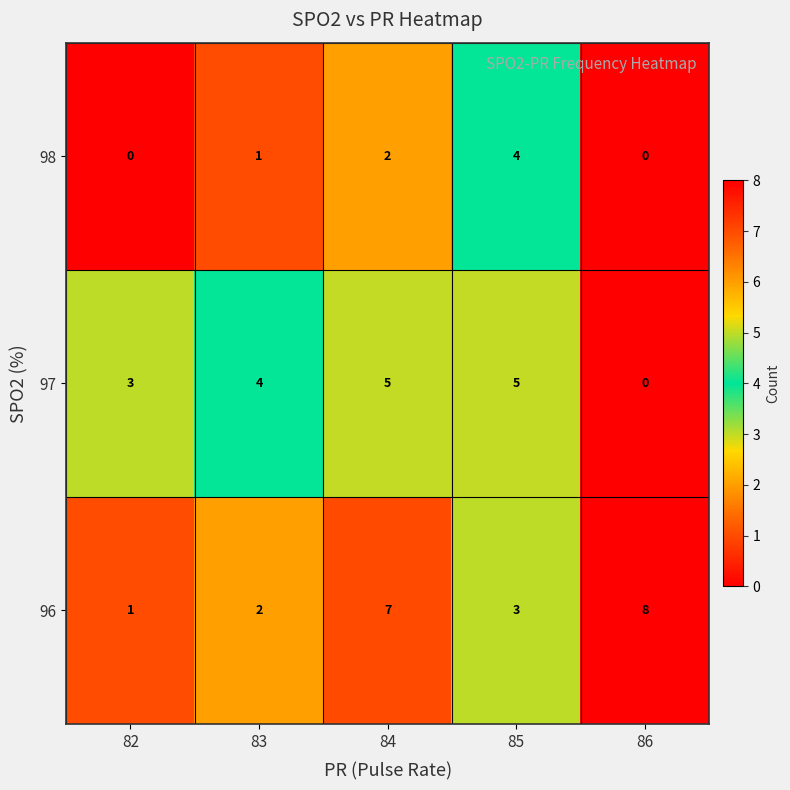

What is the difference between the 96 values at 82 and 84?

6